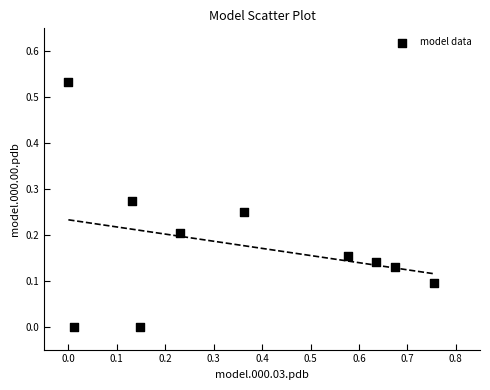

What is the average X value?

0.4